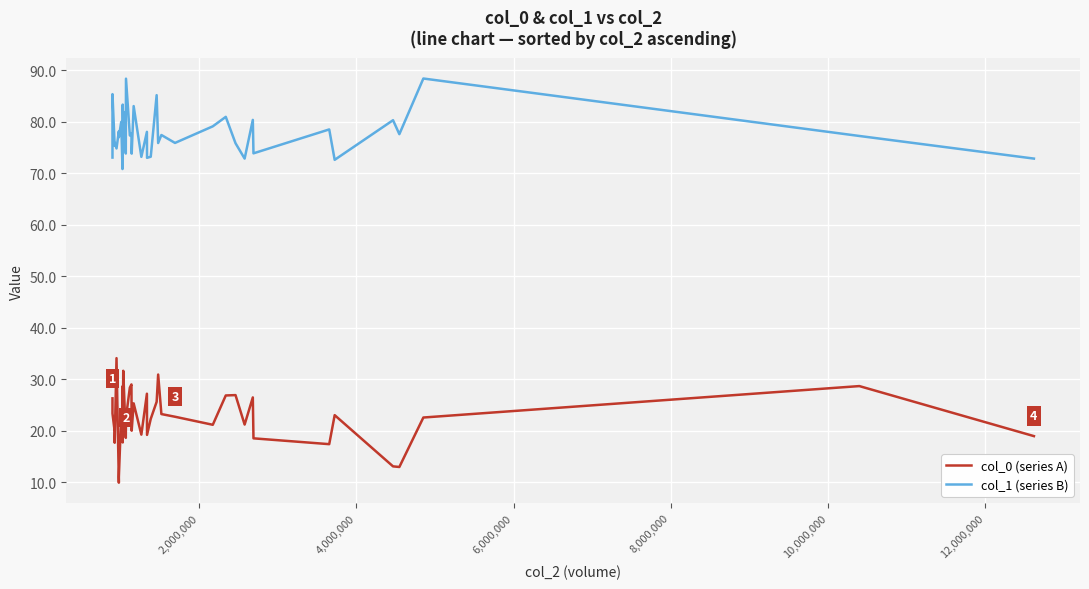

Which series has the largest range (max minus min)?

col_0 (series A)